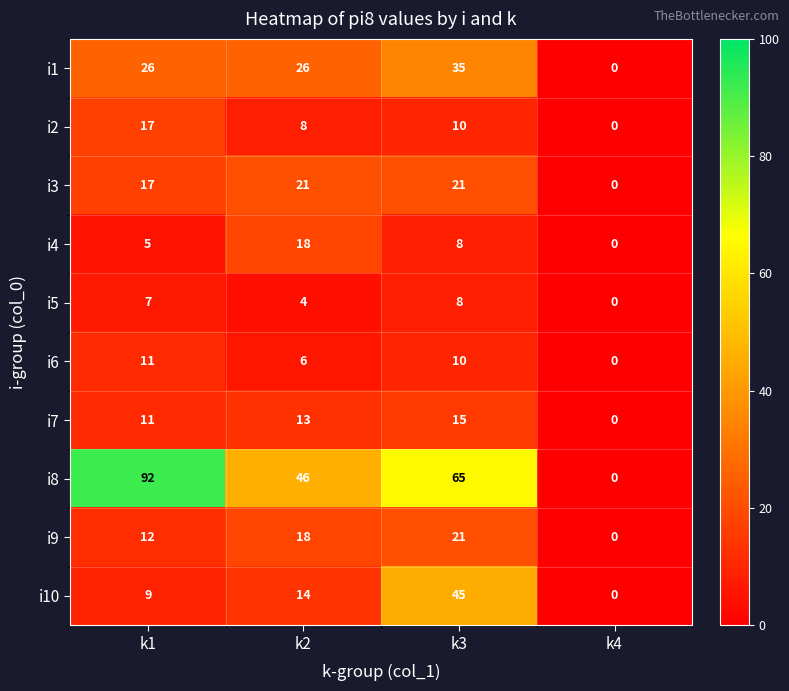

What is the average value of the i9 series?

13